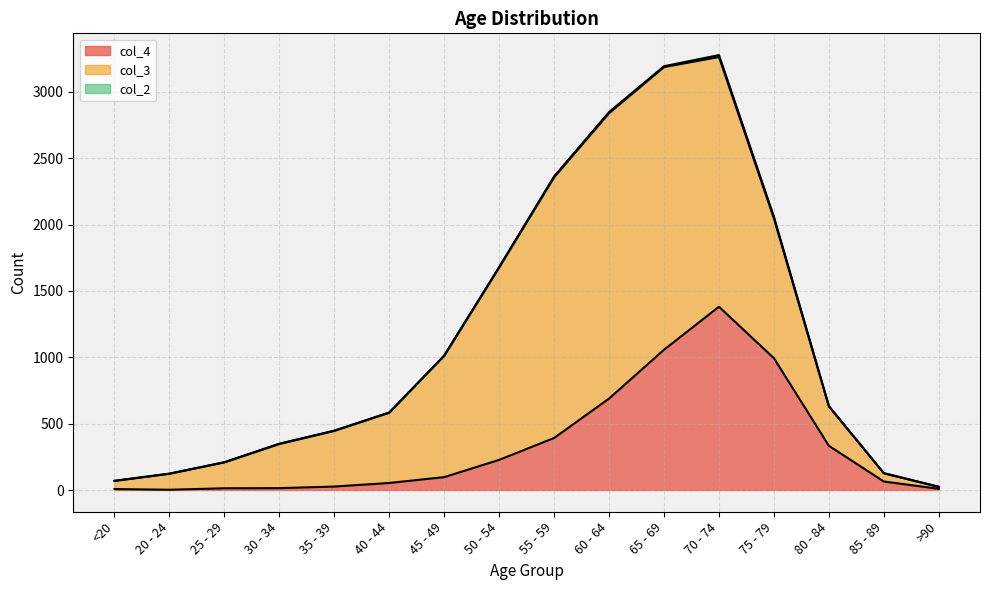

Reading left to right, extract all data points from this chart.

col_4: 7	2	13	14	26	53	97	227	392	689	1057	1381	993	333	64	9
col_3: 62	121	196	333	420	530	915	1450	1965	2151	2130	1882	1053	296	62	15
col_2: 0	0	0	2	1	1	1	3	6	8	6	14	12	4	1	0